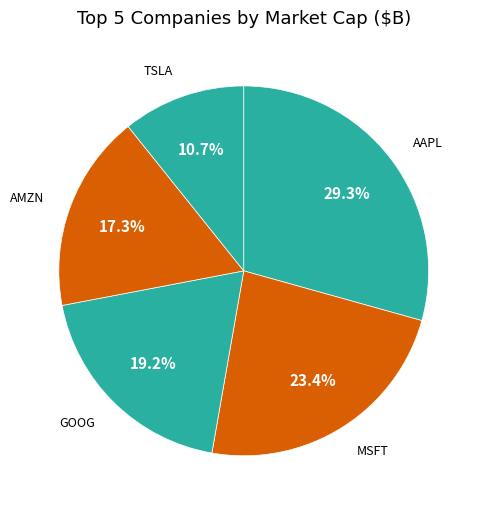

To the nearest percent, what is the difference between the largest and smallest slice percentages?

19%